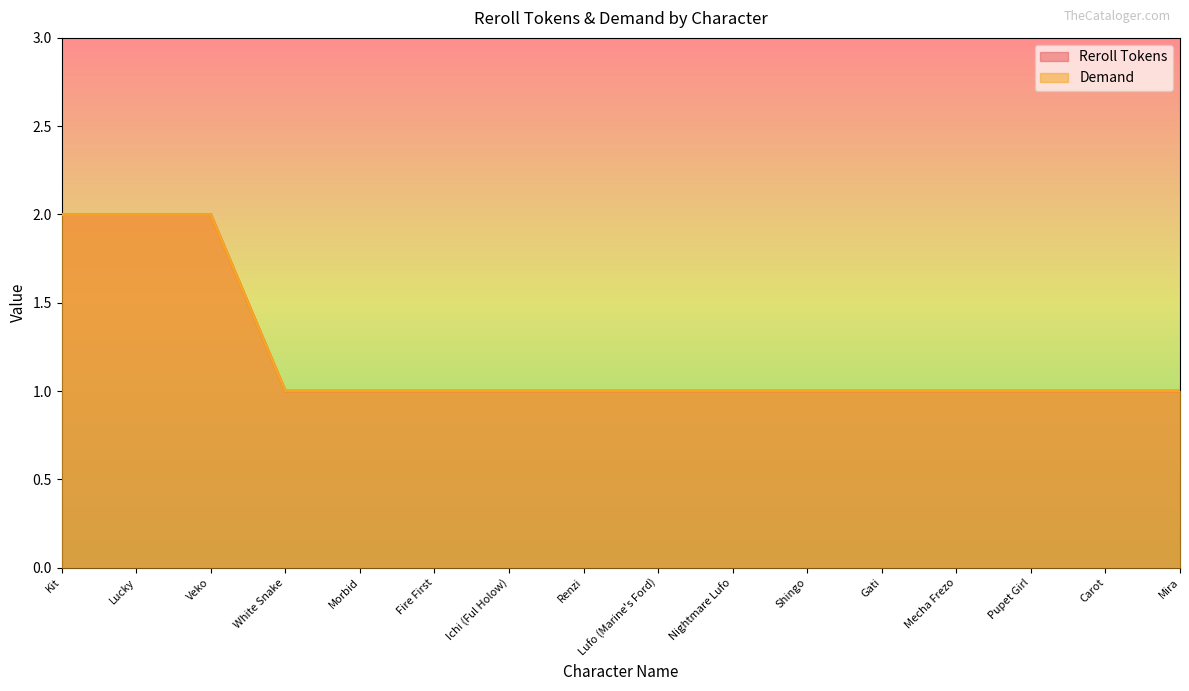

Reading left to right, what are all the values shown in this chart?

Reroll Tokens: 2	2	2	1	1	1	1	1	1	1	1	1	1	1	1	1
Demand: 2	2	2	1	1	1	1	1	1	1	1	1	1	1	1	1